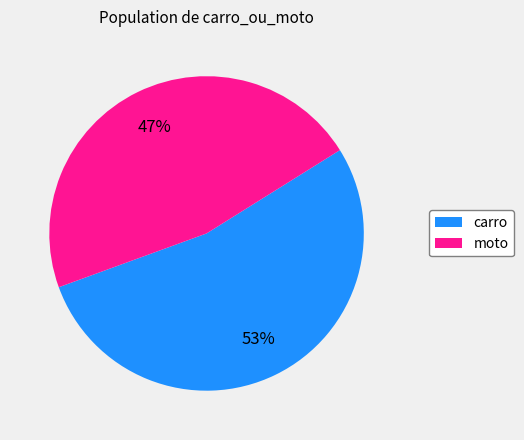

Count the number of slices in the pie.

2